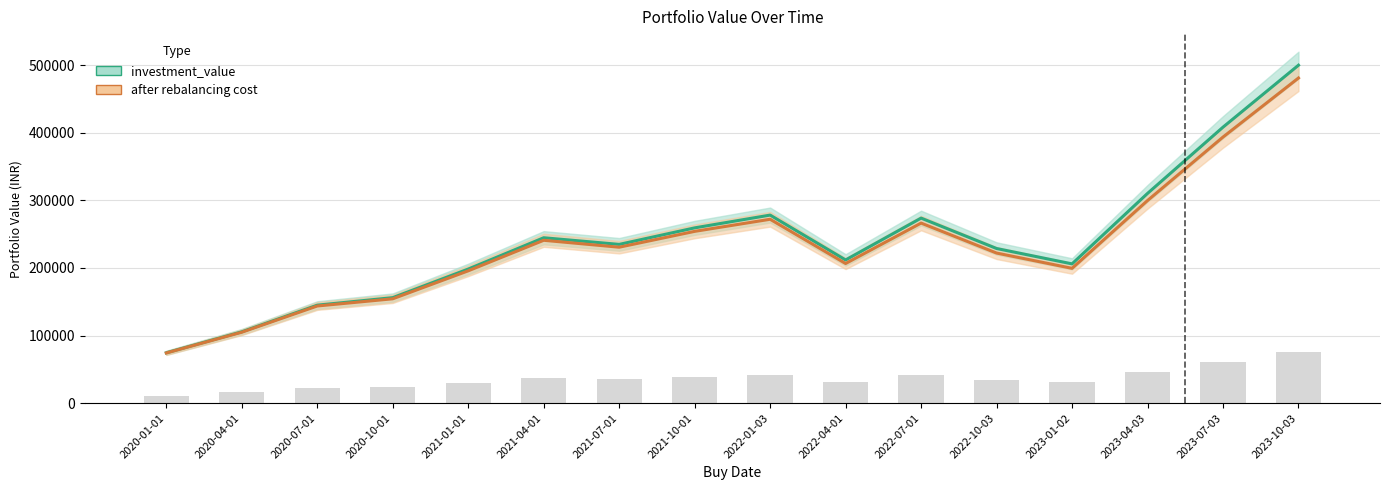

Is the value of investment_value at 2022-07-01 greater than the value of after rebalancing cost at 2020-01-01?

Yes